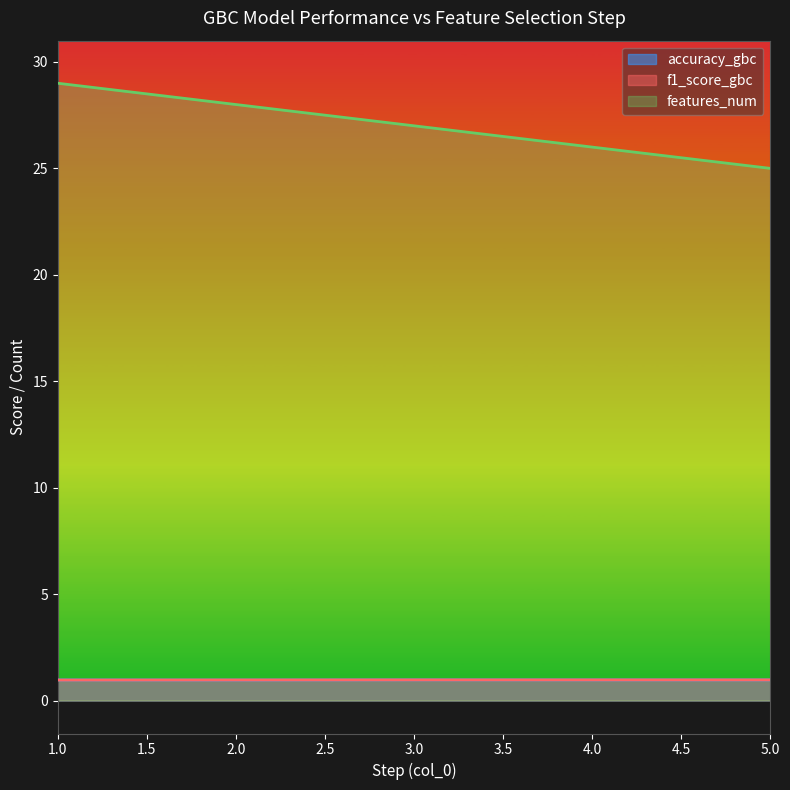

True or false: accuracy_gbc and features_num intersect in this chart.

False